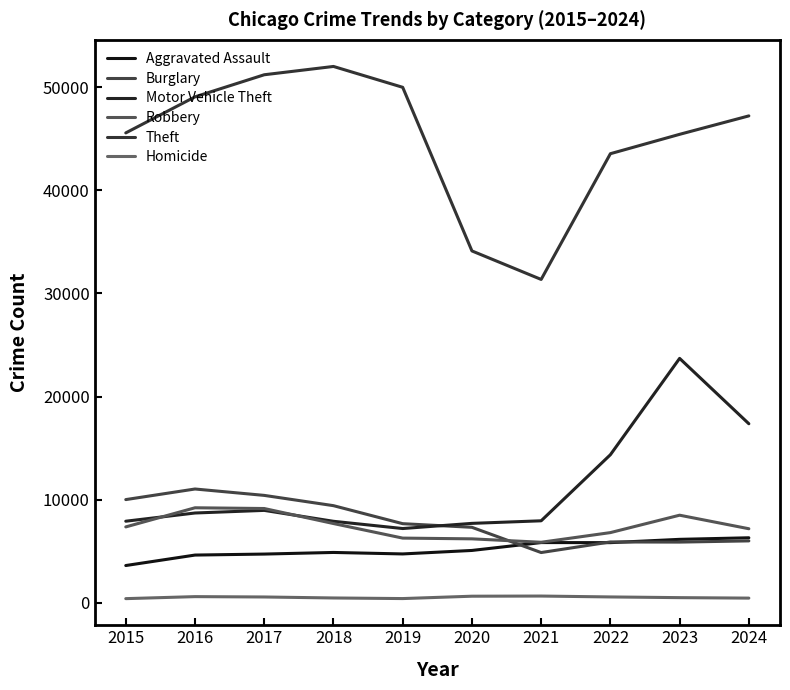

True or false: Motor Vehicle Theft and Homicide cross at least once.

False